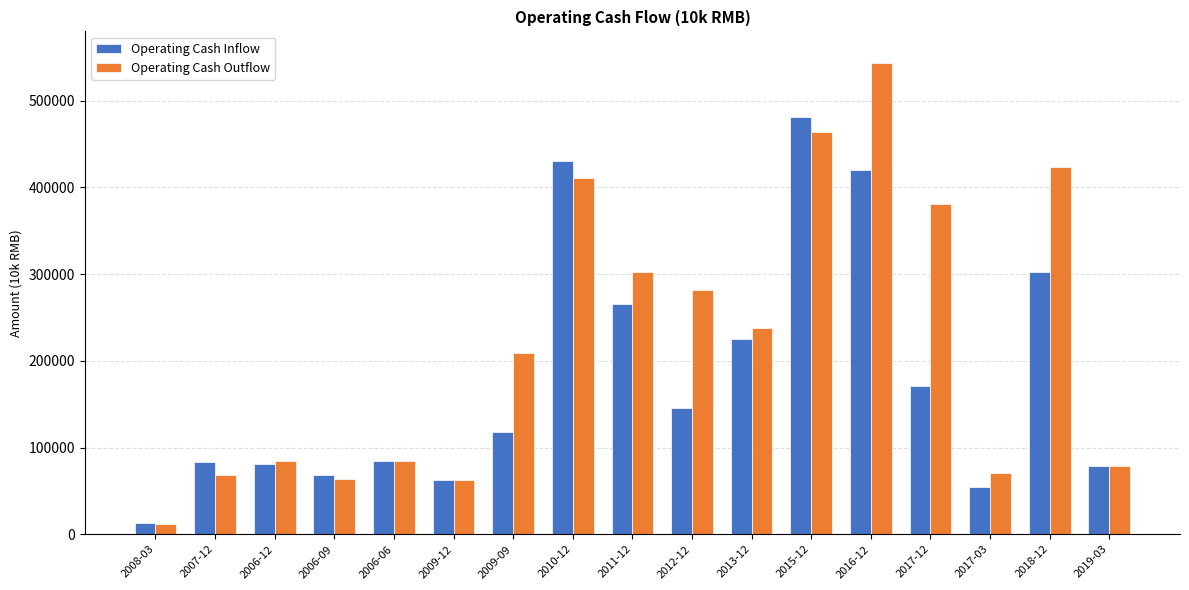

List the series in order of their peak value, highest first.

Operating Cash Outflow, Operating Cash Inflow